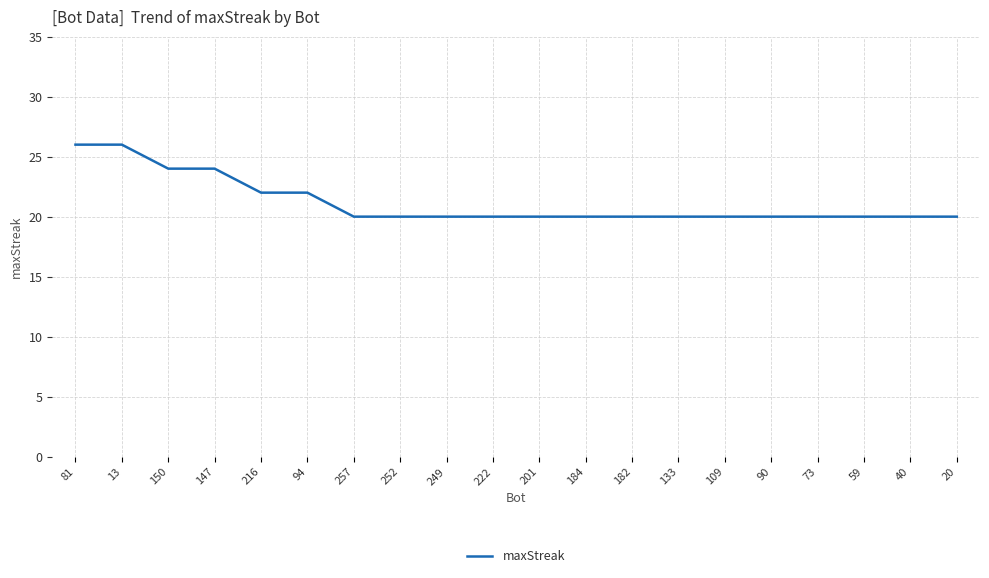

Is it true that the value at 252 is 35?

False